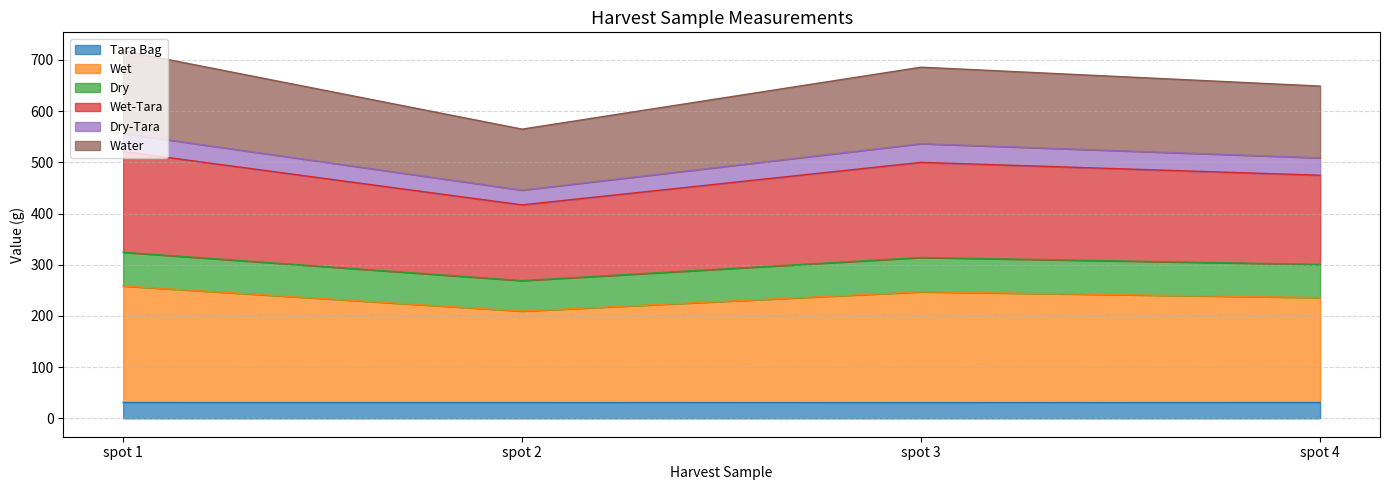

The value of Tara Bag at spot 1 is 30.8. True or false?

True